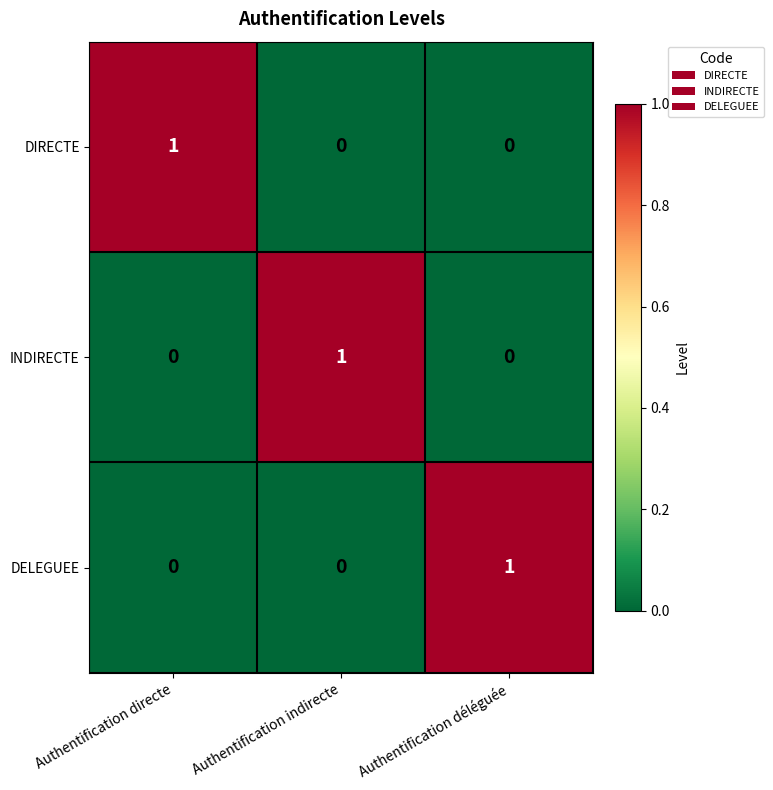

How many INDIRECTE values are between 0 and 1?

3